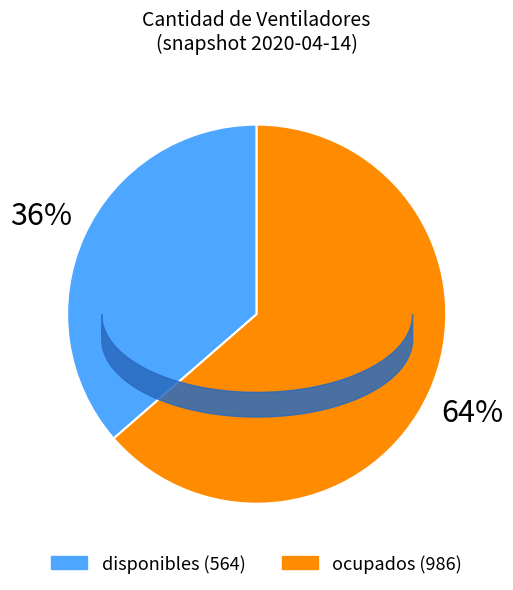

Is it true that ocupados is 72% of the pie?

False